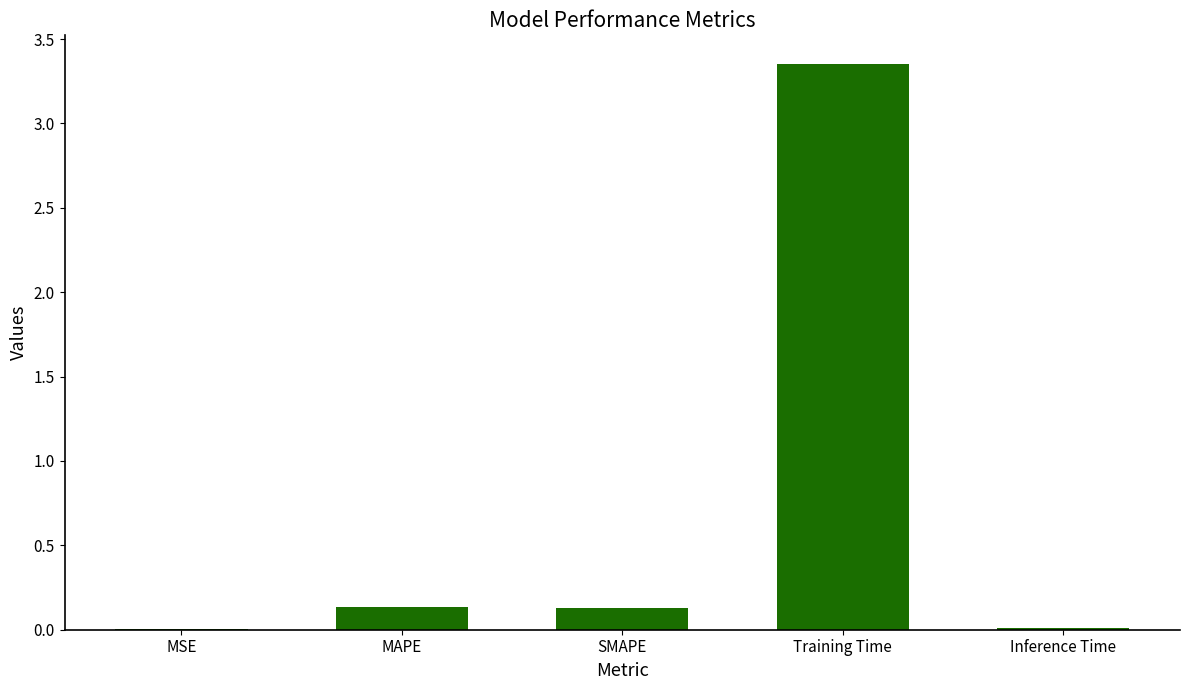

Between SMAPE and Training Time, which is larger?

Training Time